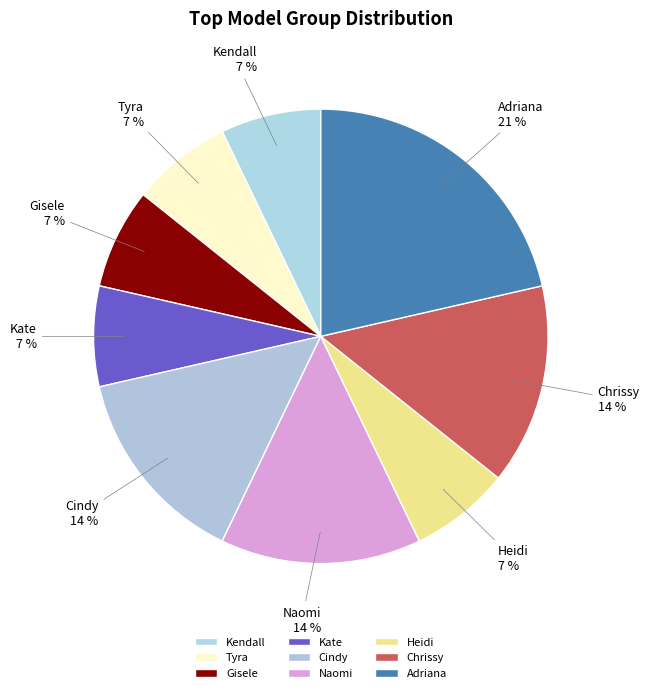

To the nearest percent, what is the combined percentage of Tyra and Heidi?

14%